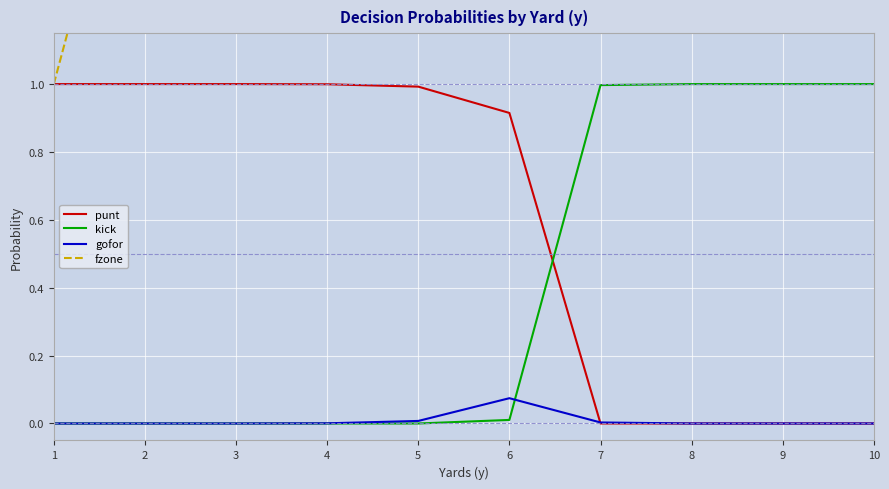

Which series has the largest range (max minus min)?

fzone